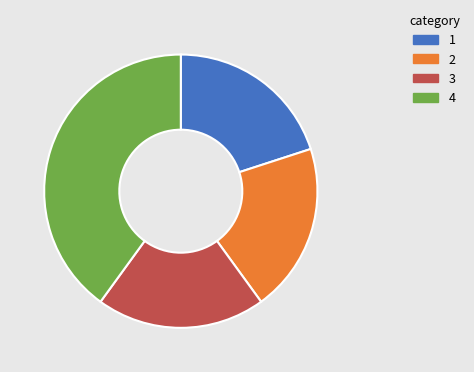

Is there any slice that represents more than half of the pie?

No